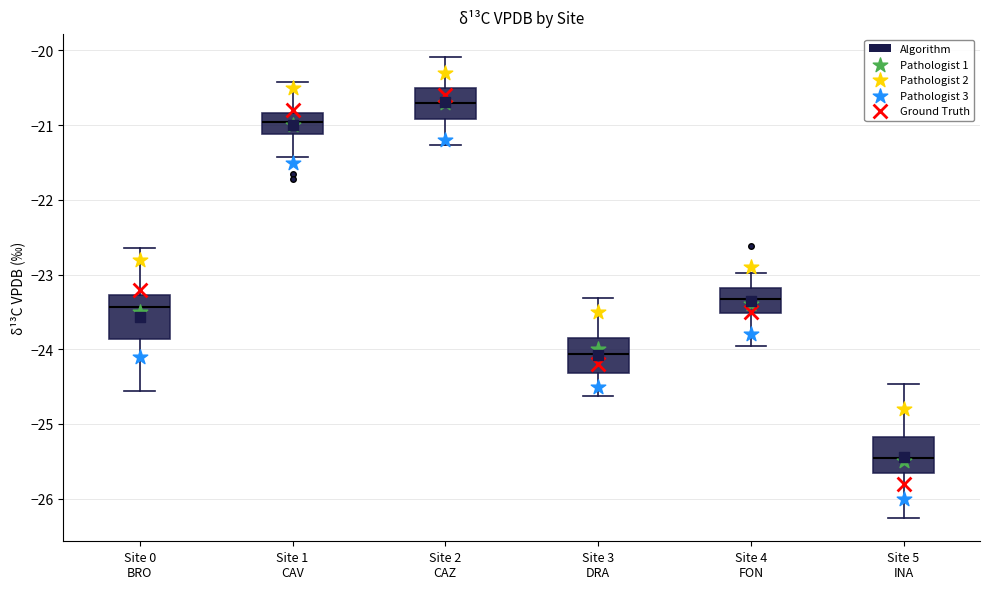

Reading left to right, read every box against the y-axis: the position of its median line, the range the box covers, and the ends of its whiskers. The values are not printed on the chart, so give them approximately, as read against the axis.

Site 0 BRO: median -23.4, box -23.9 to -23.3, whiskers -24.6 to -22.6
Site 1 CAV: median -21.0, box -21.1 to -20.8, whiskers -21.4 to -20.4
Site 2 CAZ: median -20.7, box -20.9 to -20.5, whiskers -21.3 to -20.1
Site 3 DRA: median -24.1, box -24.3 to -23.8, whiskers -24.6 to -23.3
Site 4 FON: median -23.3, box -23.5 to -23.2, whiskers -24.0 to -23.0
Site 5 INA: median -25.5, box -25.7 to -25.2, whiskers -26.3 to -24.5